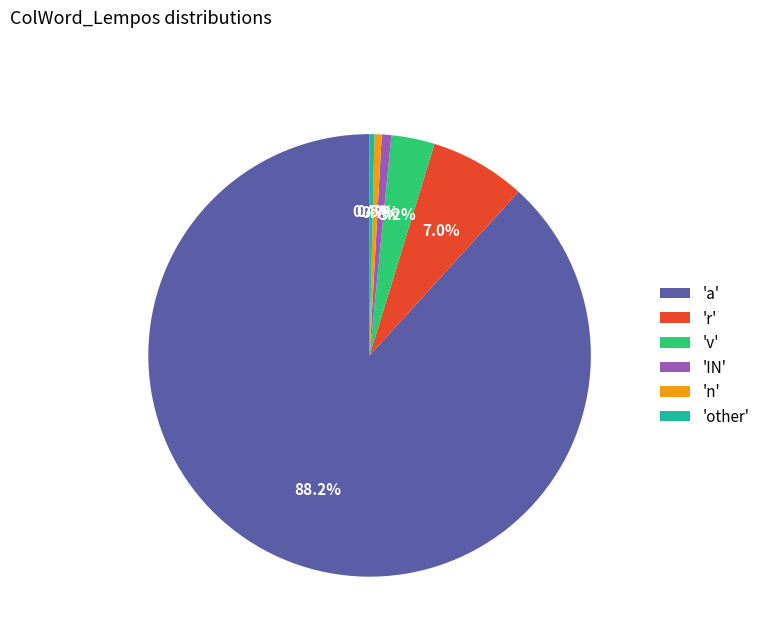

To the nearest percent, what is the average slice percentage?

17%